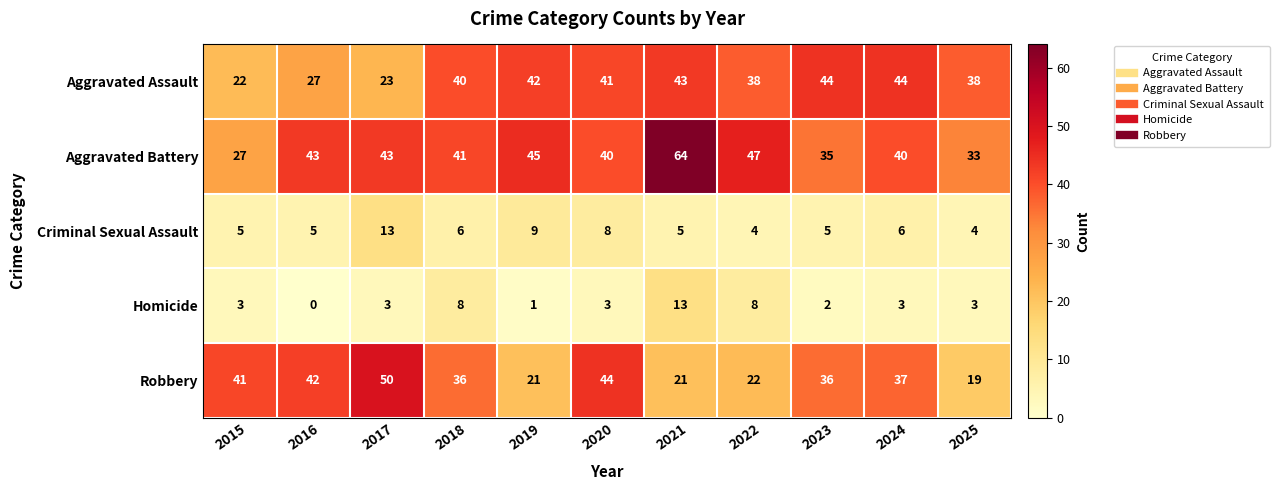

What is the approximate value of Aggravated Assault at 2025?

38